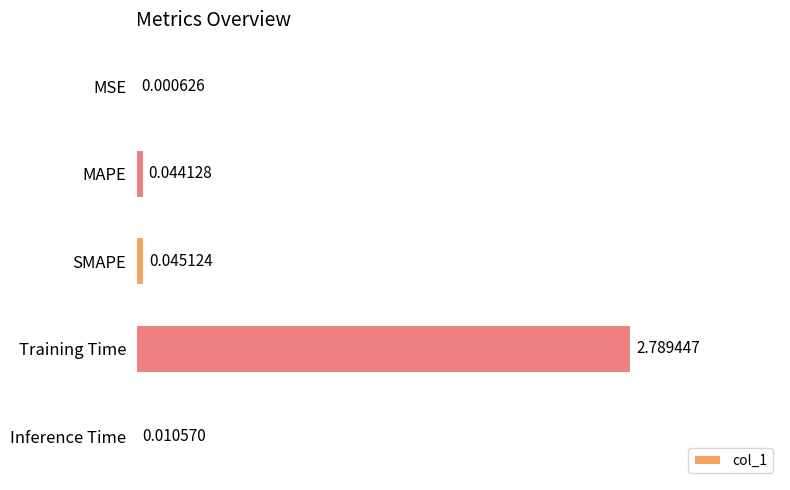

Between MAPE and MSE, which is larger?

MAPE